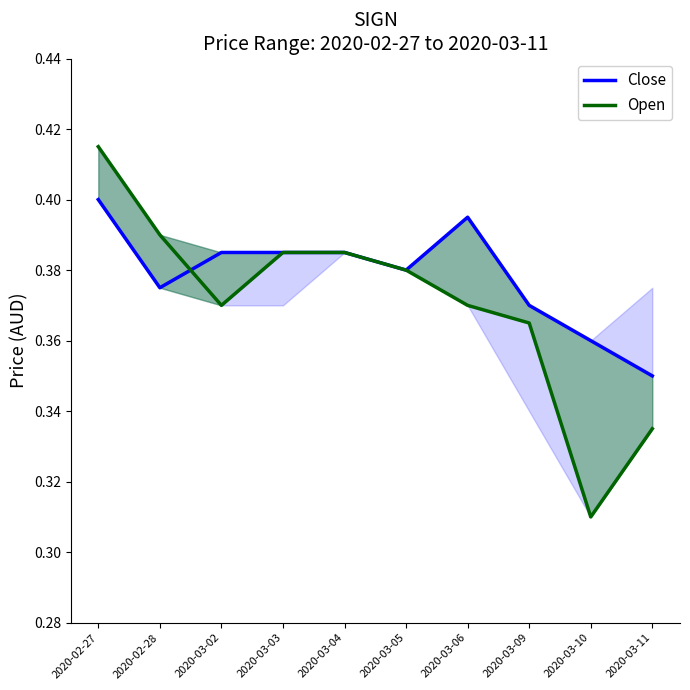

Rank the categories by Open value from lowest to highest.

2020-03-10, 2020-03-11, 2020-03-09, 2020-03-02, 2020-03-06, 2020-03-05, 2020-03-03, 2020-03-04, 2020-02-28, 2020-02-27